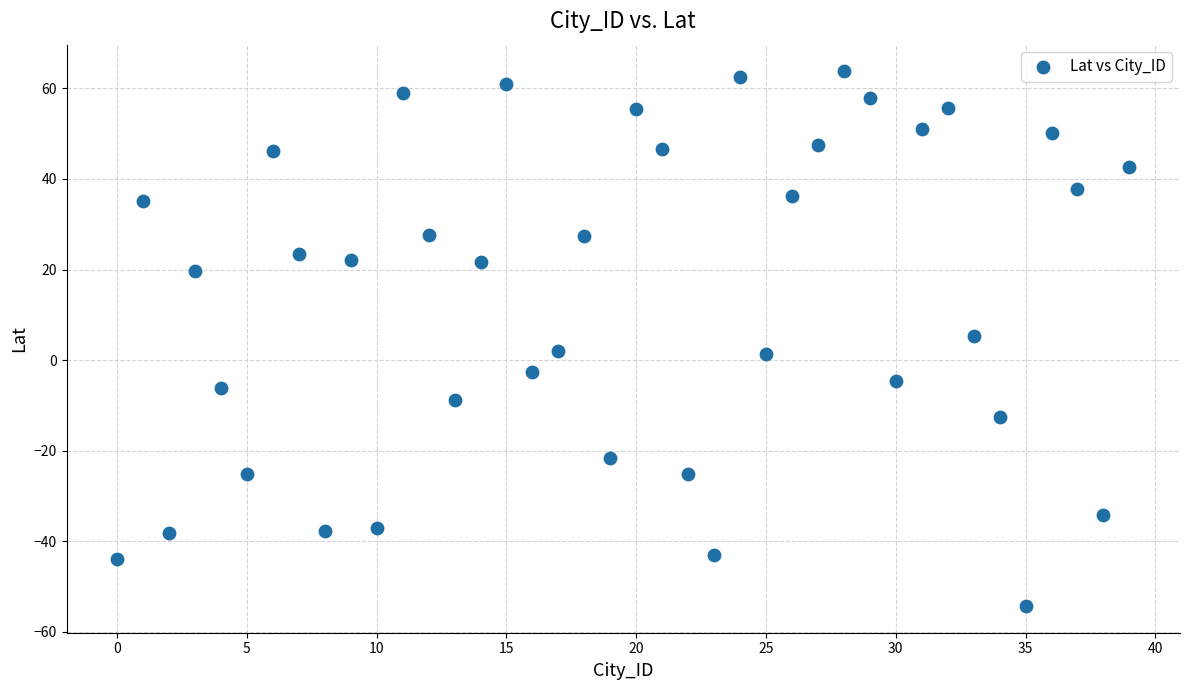

What is the range of Y values (max minus min)?

118.0